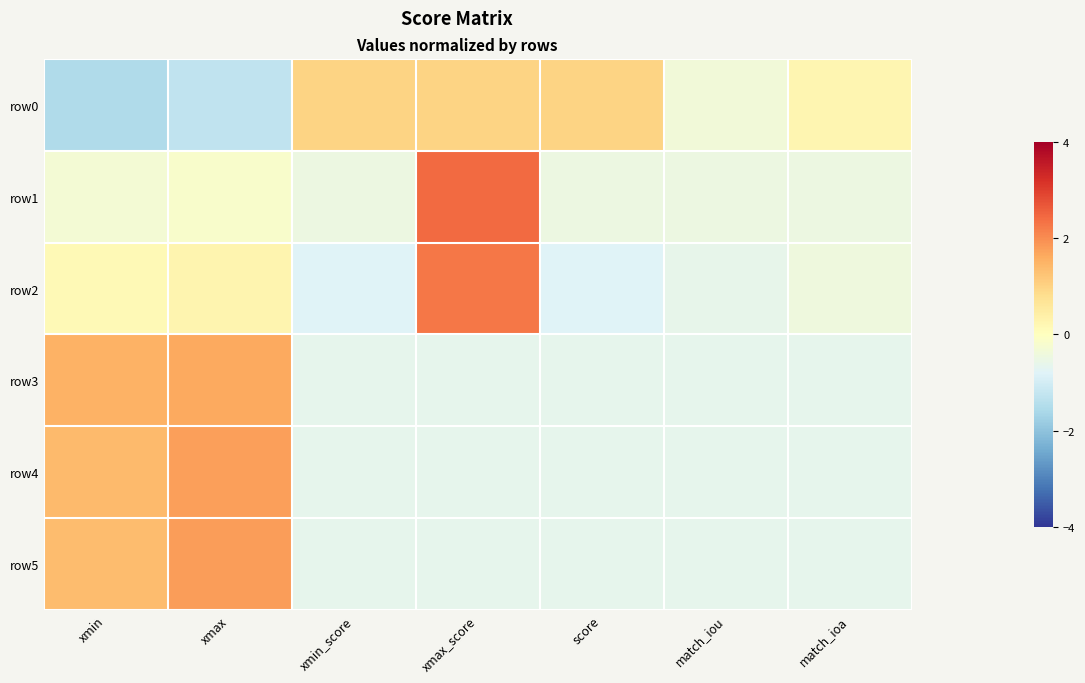

How many series are shown in this chart?

6